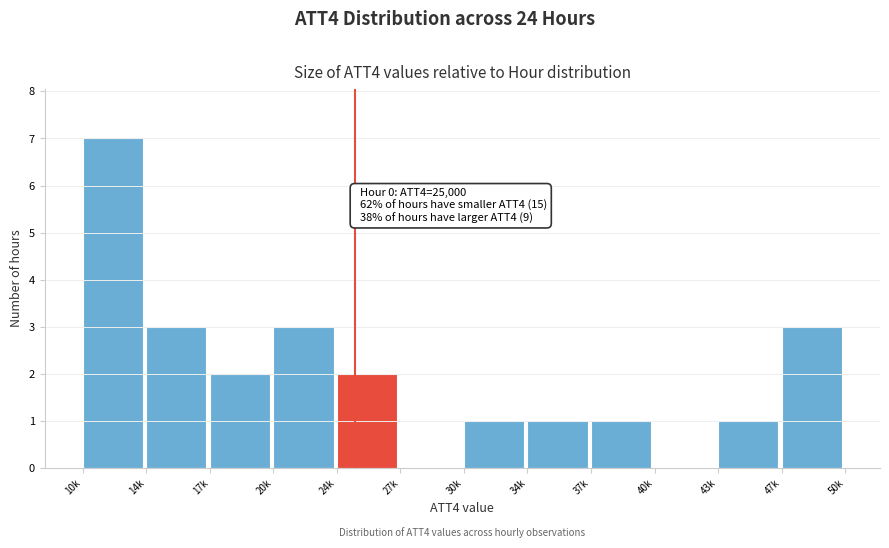

Reading left to right, list all the values displayed in this chart.

10k=7	14k=3	17k=2	20k=3	24k=2	27k=0	30k=1	34k=1	37k=1	40k=0	43k=1	47k=3